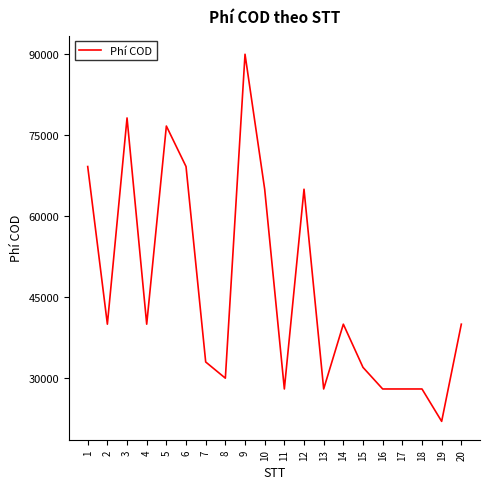

Which category has the highest value across all series?

9